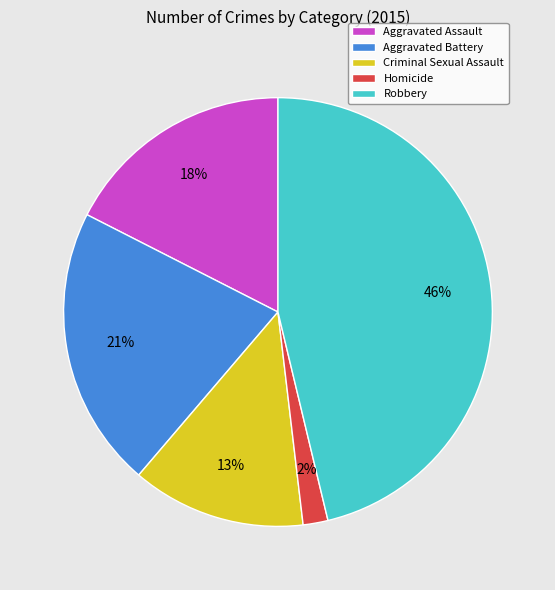

How many slices are in this pie chart?

5